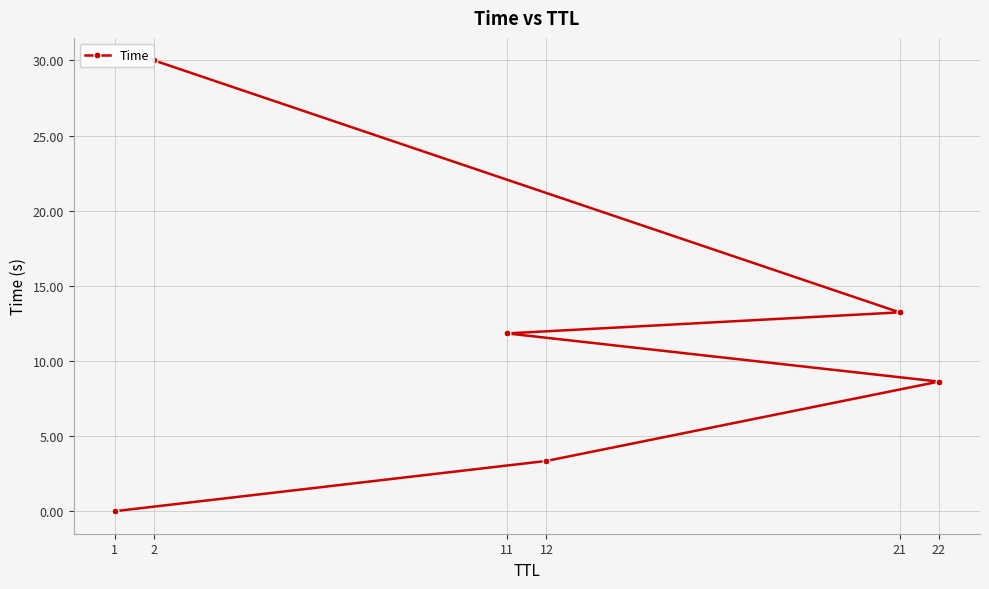

What is the maximum value shown in the chart?

30.0